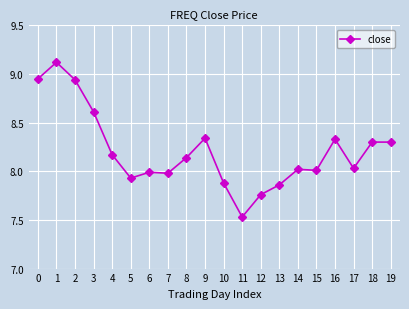

True or false: there are more than 0 points higher than both neighbors.

True